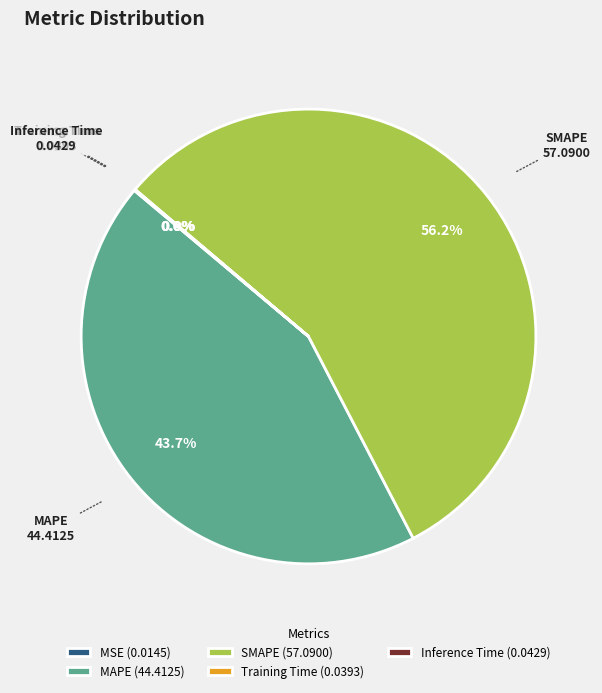

What portion of the pie excludes MAPE?

56.3%